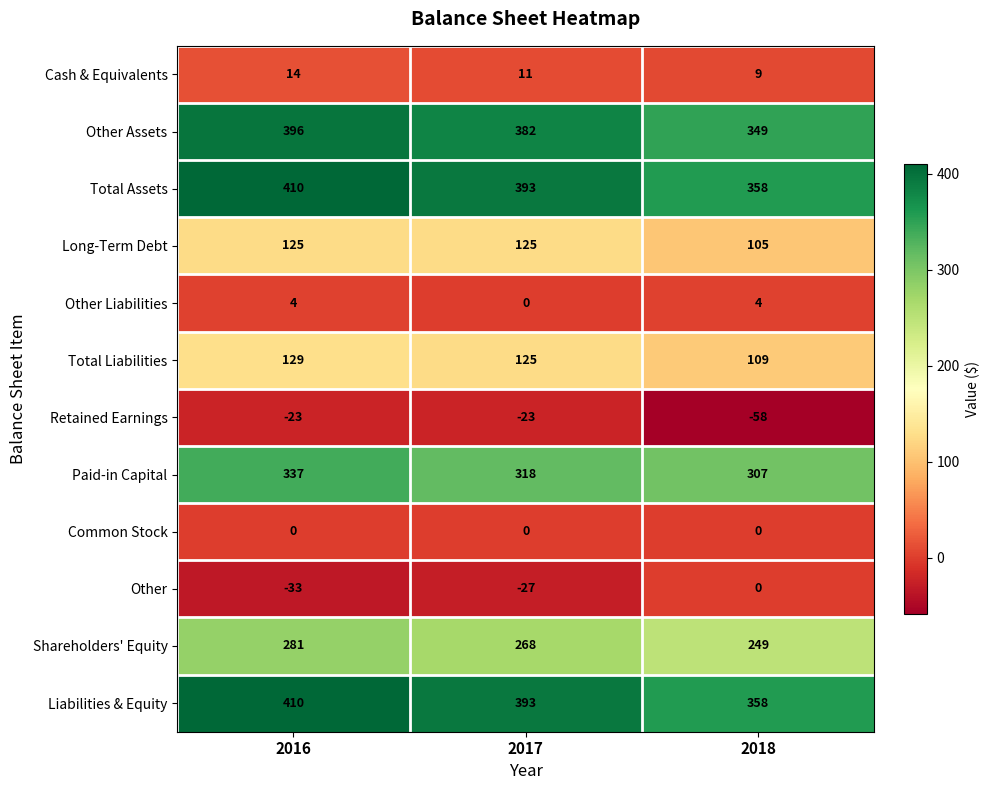

What is the difference between the second highest and minimum values in the Liabilities & Equity series?

35